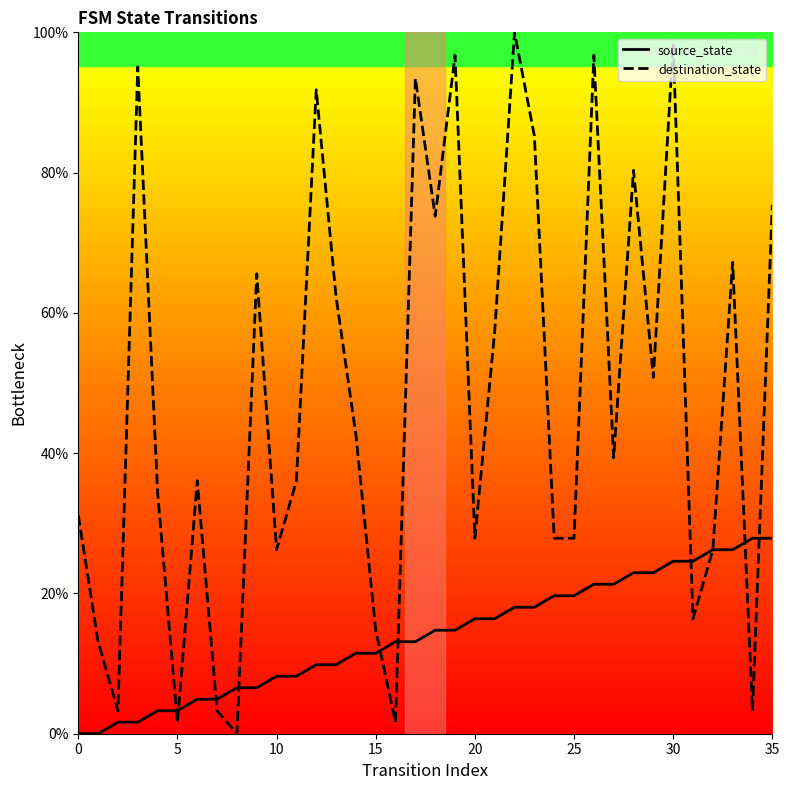

At which category is the sum across all series the highest?

30